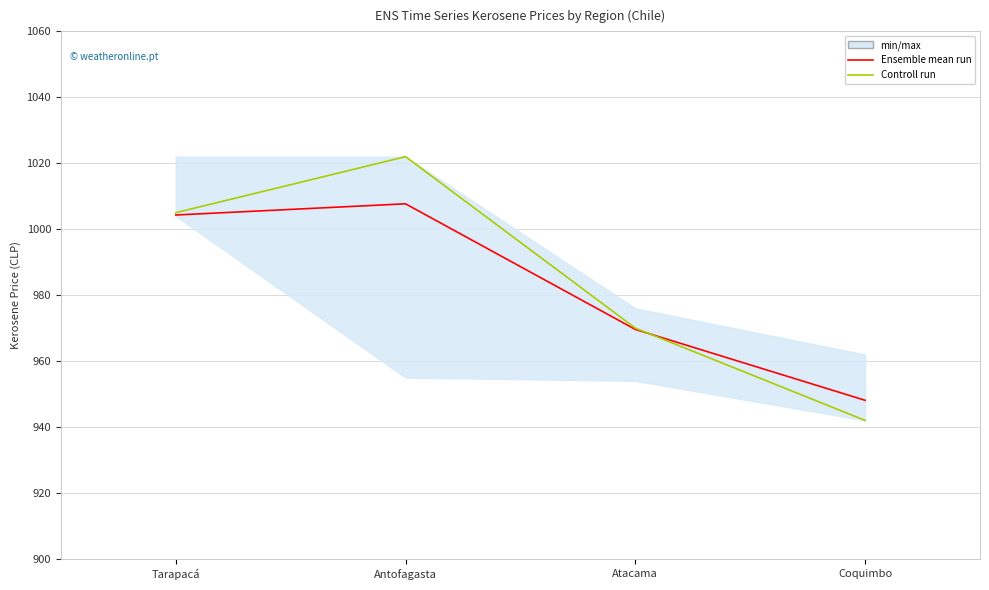

What is the minimum value shown in the chart?

942.0